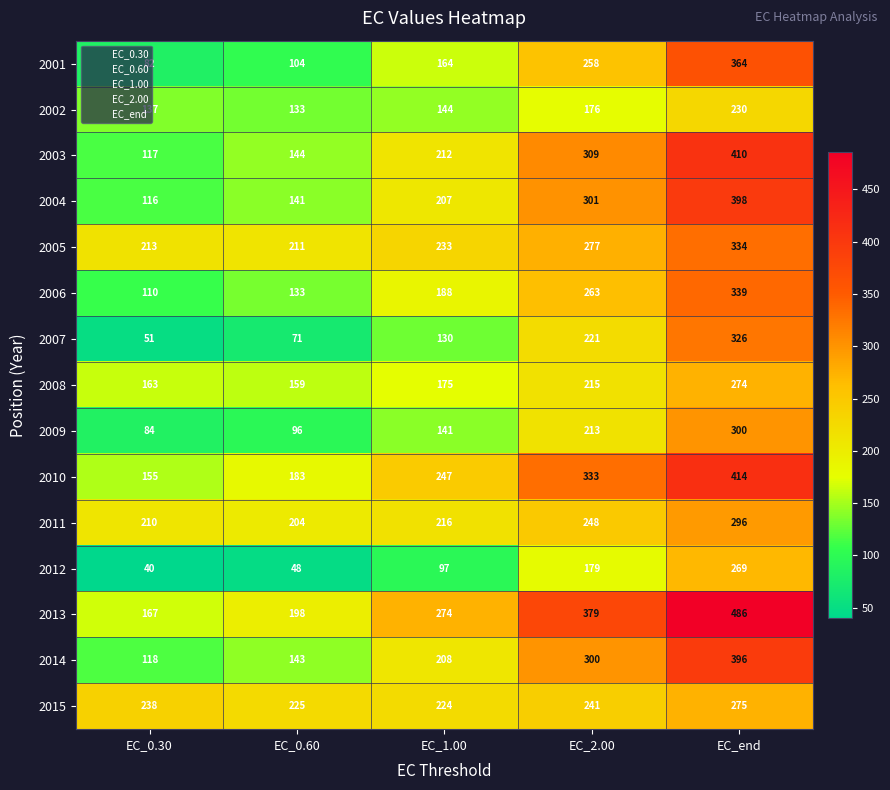

Is the value of 2008 at EC_end greater than the value of 2012 at EC_0.30?

Yes